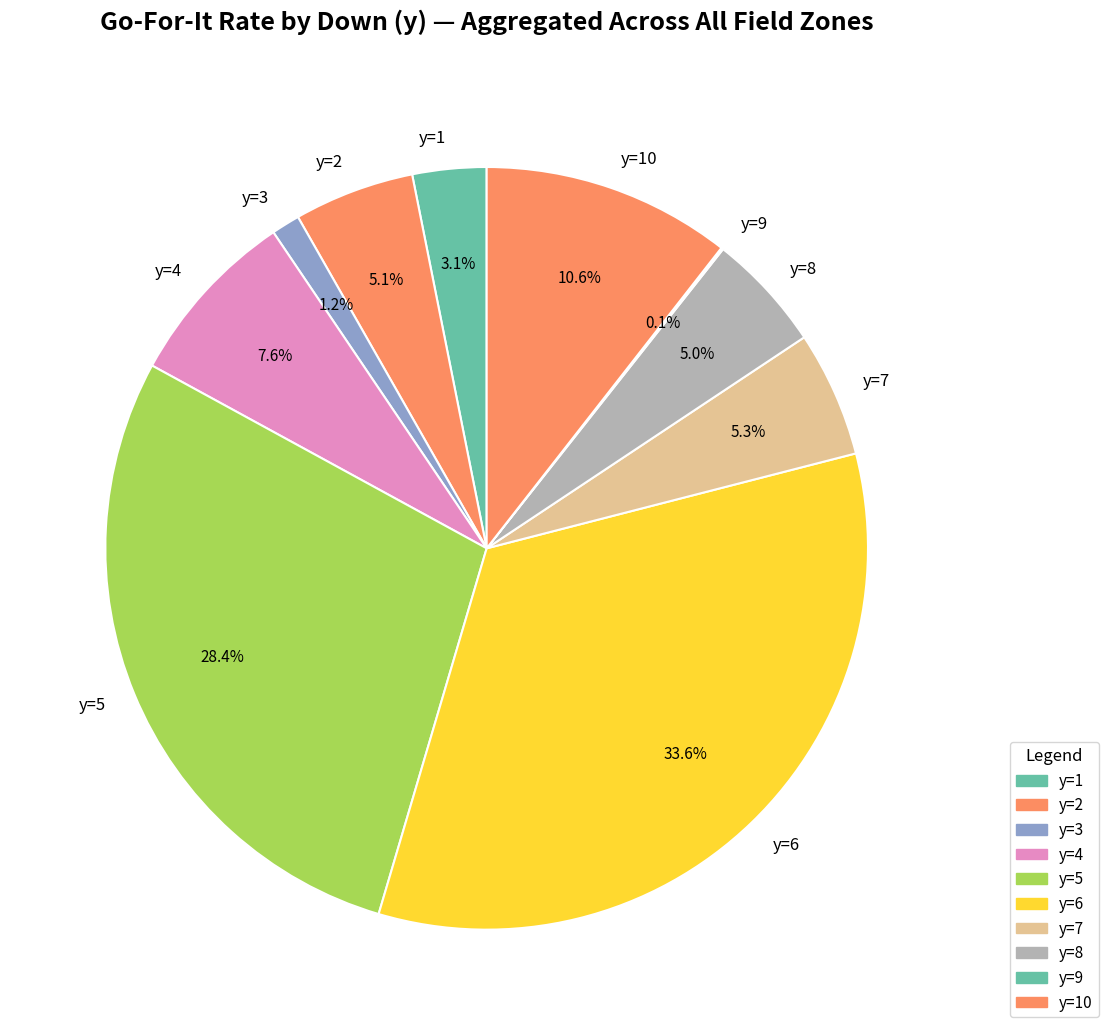

Between y=4 and y=10, which is larger?

y=10